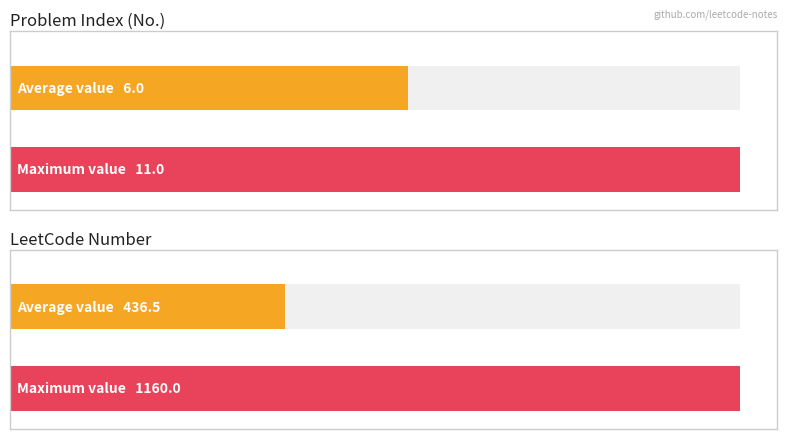

Between 1 and 7, which is larger?

7